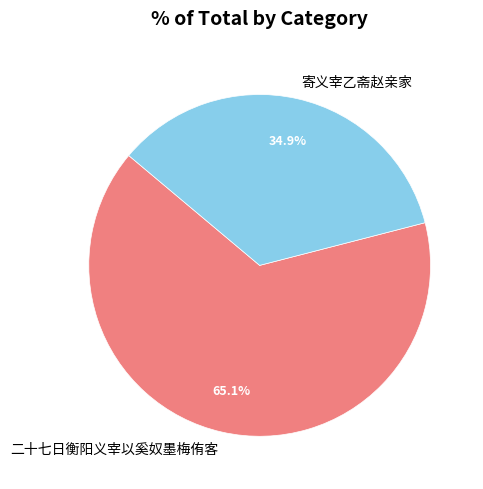

The 寄义宰乙斋赵亲家 slice represents 35% of the pie. True or false?

True